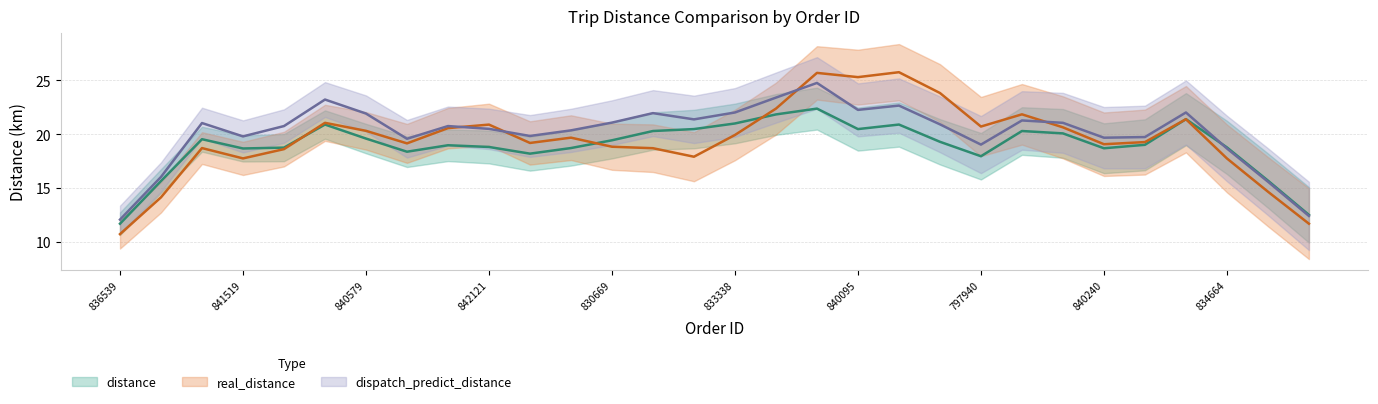

Is the value of dispatch_predict_distance at 834664 greater than the value of distance at 800895?

Yes